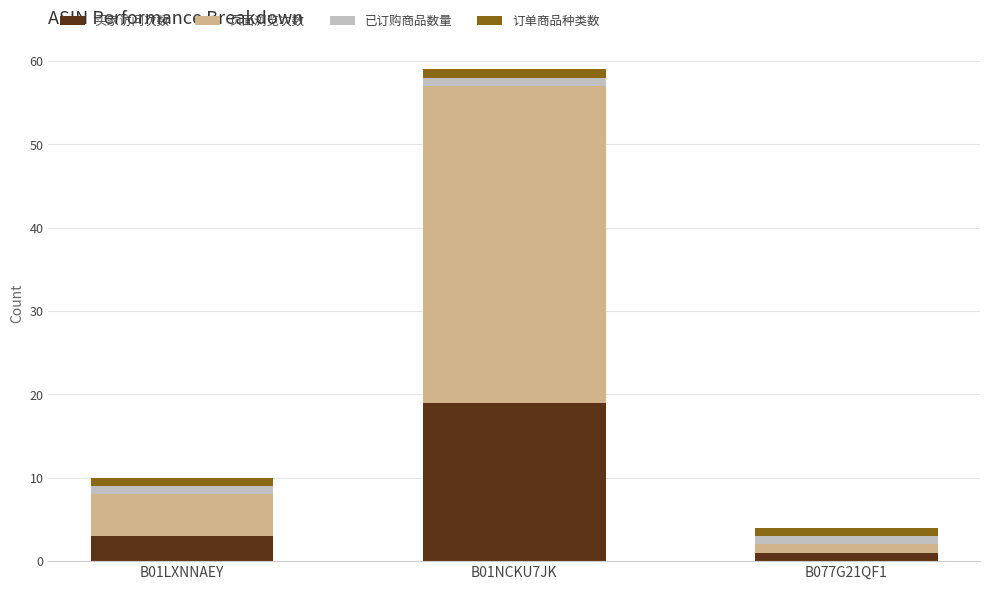

The value of 买家访问次数 at B01LXNNAEY is 3. True or false?

True